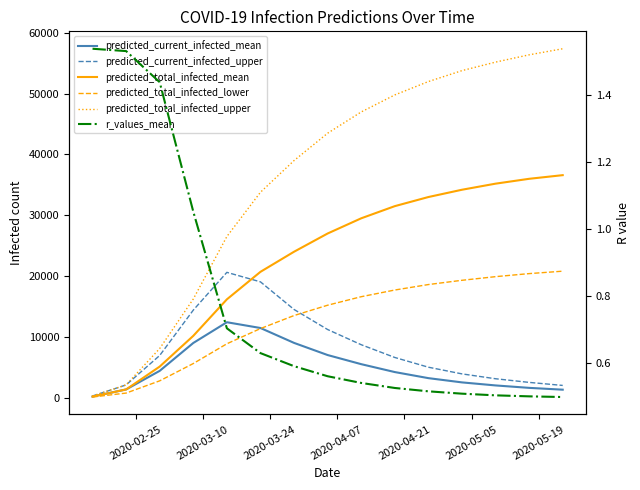

Reading right to left, what are all the values shown in this chart?

predicted_current_infected_mean: 1300.0	1600.0	2000.0	2500.0	3200.0	4200.0	5500.0	7000.0	9000.0	11450.0	12399.0	8987.0	4400.0	1339.0	167.0
predicted_current_infected_upper: 2000.0	2500.0	3100.0	3900.0	5000.0	6600.0	8700.0	11200.0	14500.0	19044.0	20607.0	14393.0	6930.0	2088.0	261.0
predicted_total_infected_mean: 36600.0	36000.0	35200.0	34200.0	33000.0	31500.0	29500.0	27000.0	24000.0	20693.0	16165.0	10159.0	5103.0	1339.0	167.0
predicted_total_infected_lower: 20800.0	20400.0	19900.0	19300.0	18600.0	17700.0	16600.0	15200.0	13500.0	11357.0	8855.0	5604.0	2757.0	744.0	93.0
predicted_total_infected_upper: 57400.0	56400.0	55200.0	53800.0	52000.0	49800.0	47000.0	43500.0	39000.0	33788.0	26506.0	16220.0	8079.0	2088.0	261.0
r_values_mean: 0.5	0.5	0.5	0.5	0.5	0.5	0.5	0.6	0.6	0.6	0.7	1.1	1.4	1.5	1.5